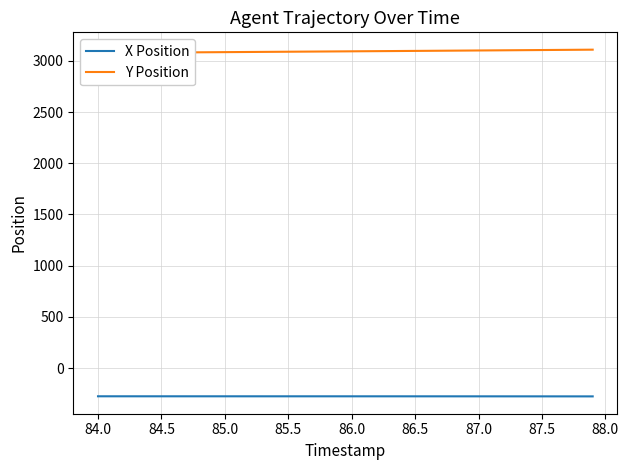

List the series in order of their overall mean, lowest first.

X Position, Y Position